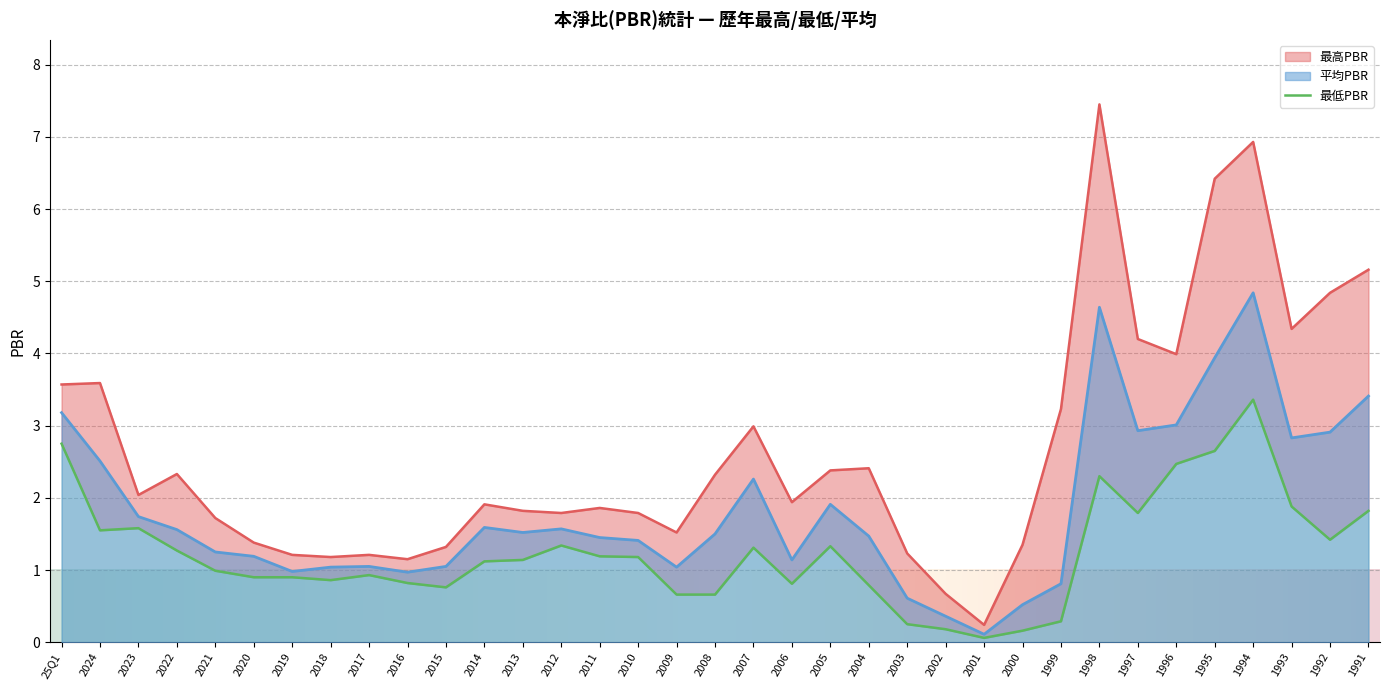

True or false: 最低PBR and 平均PBR intersect in this chart.

False